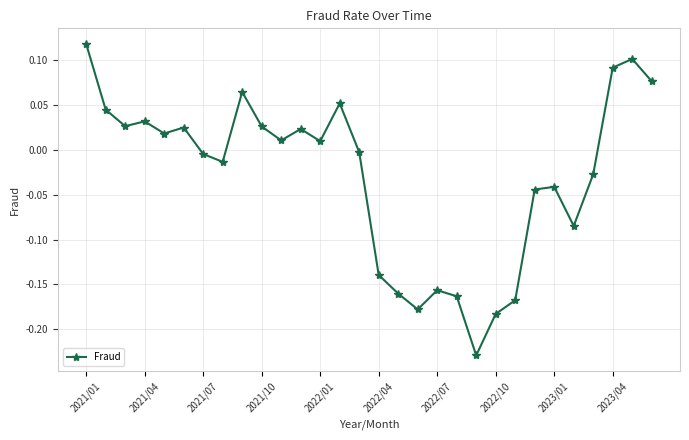

True or false: the data has more than 0 interior local peaks.

True